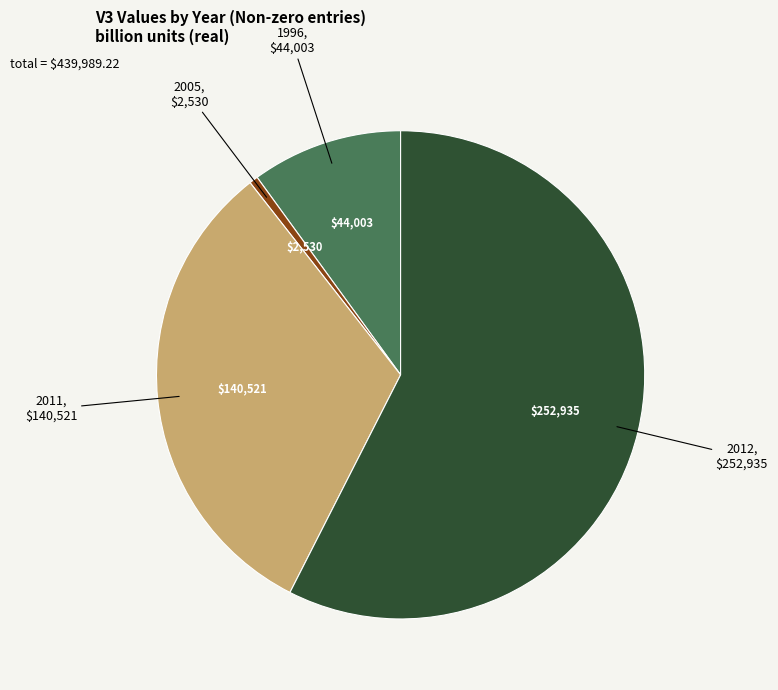

Combined, do 2005 and 1996 account for over 50%?

No